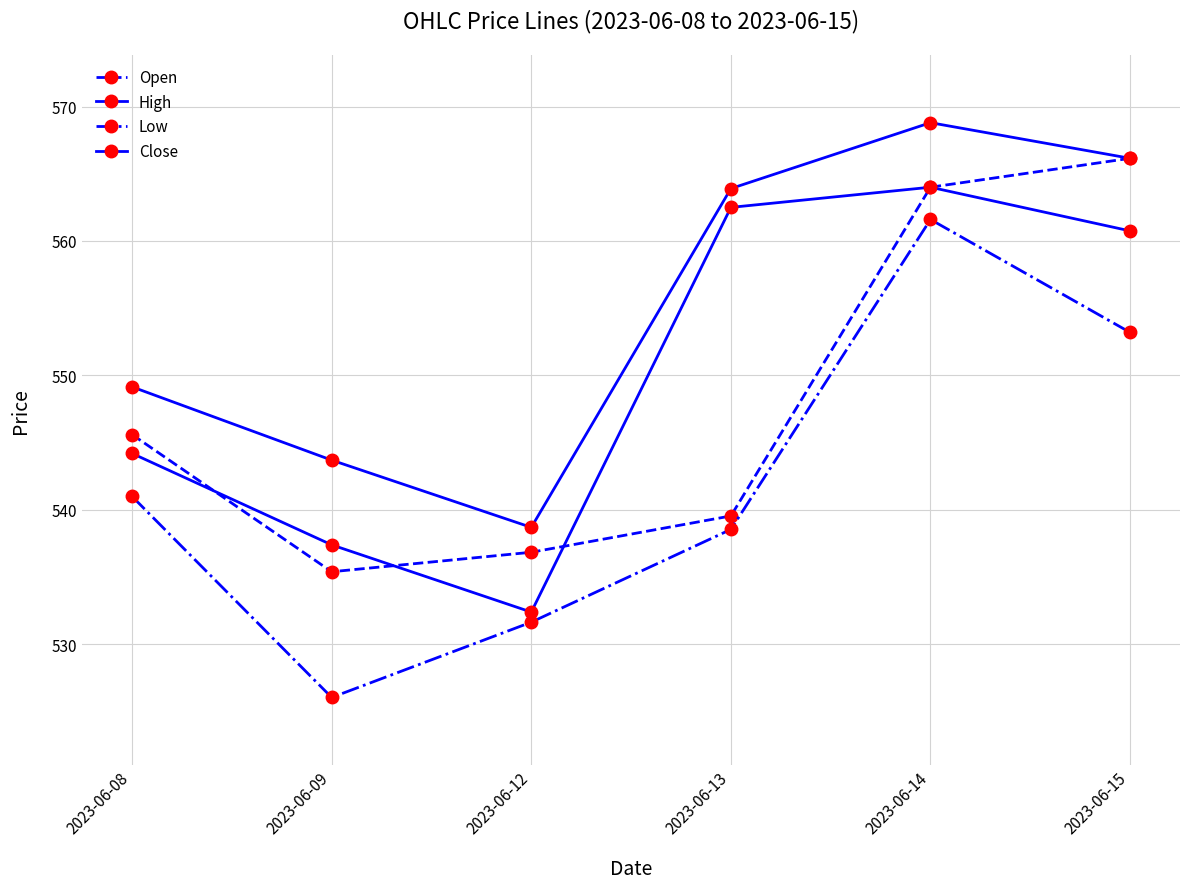

How many data points does each series have?

6